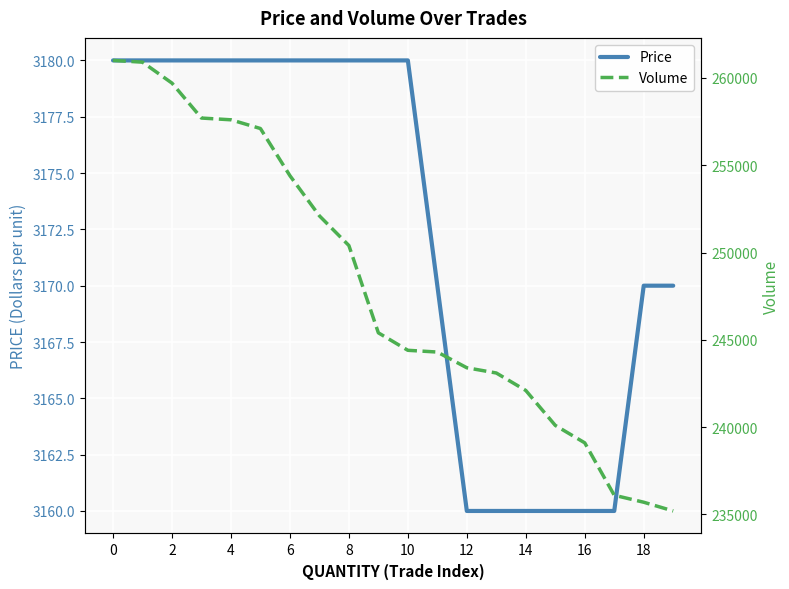

What is the sum of all Volume values?

4959800